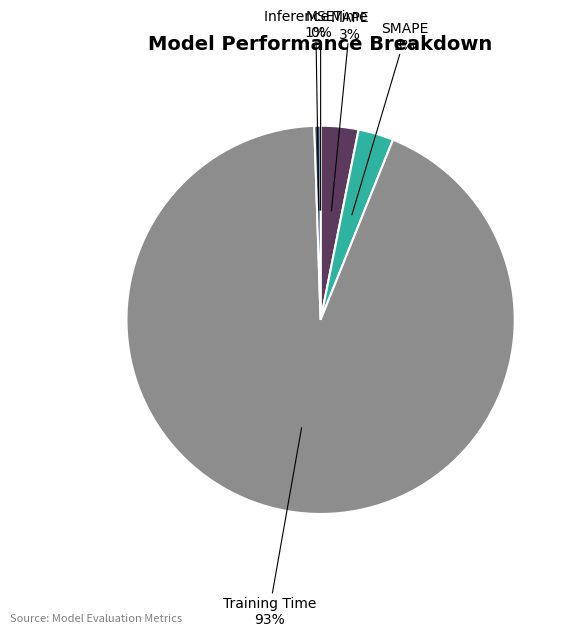

The Inference Time slice represents 1% of the pie. True or false?

True